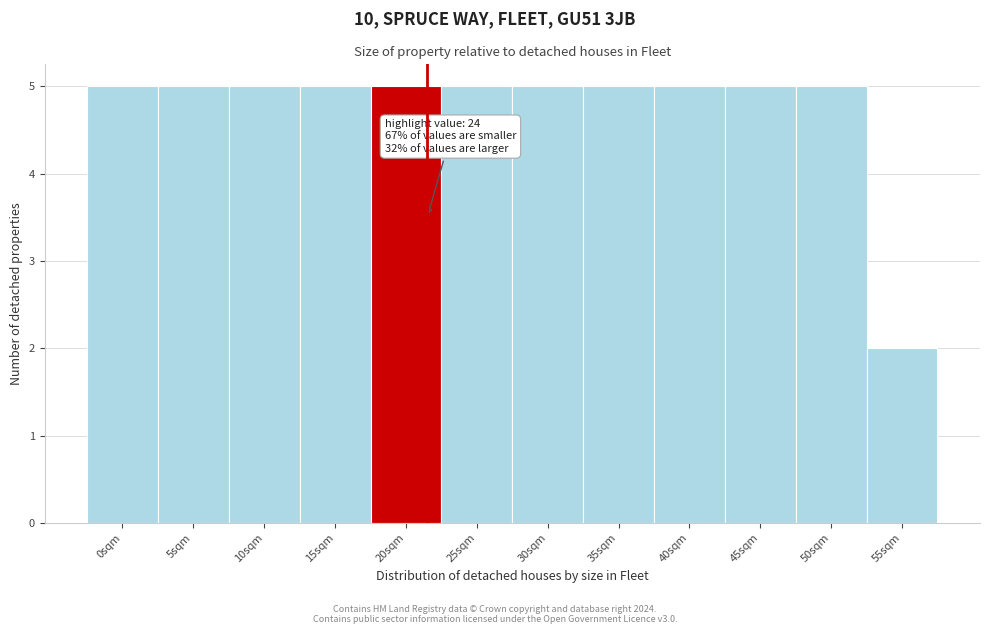

Reading right to left, what are all the values shown in this chart?

2	5	5	5	5	5	5	5	5	5	5	5